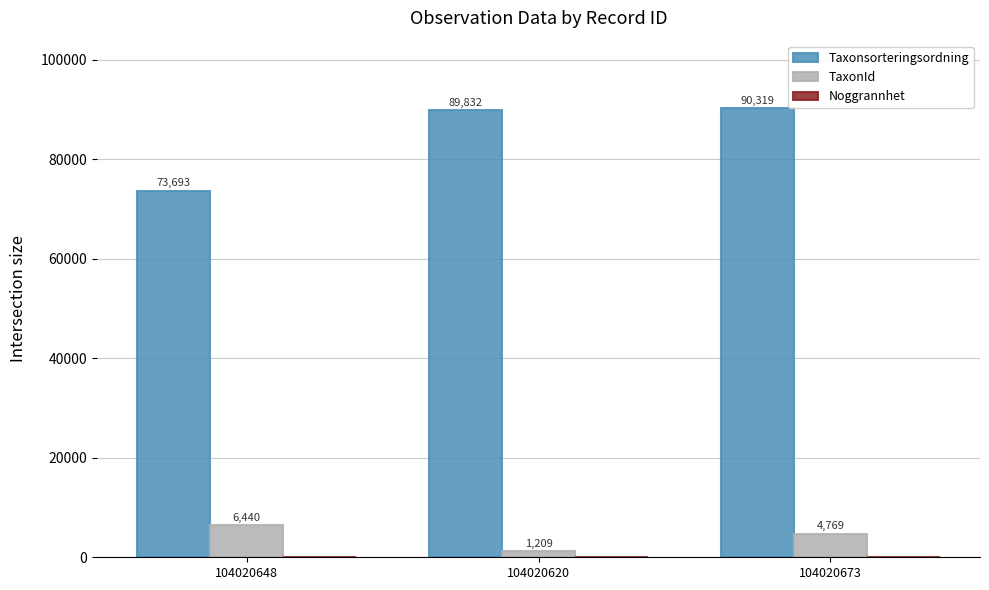

Which series has the largest total across all categories?

Taxonsorteringsordning